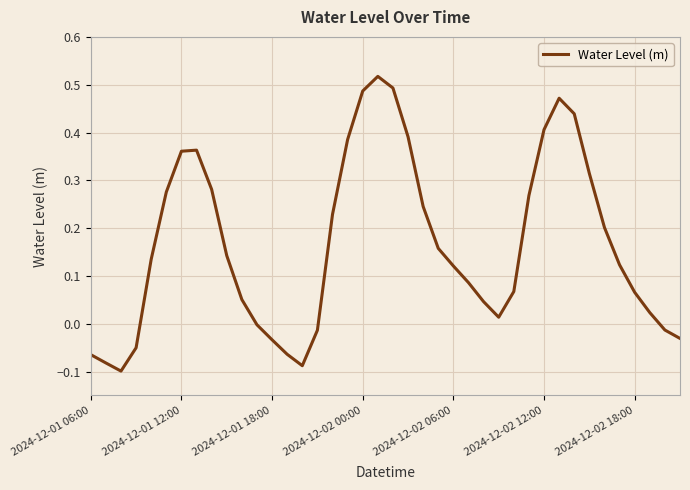

What is the difference between the maximum and minimum values?

0.6